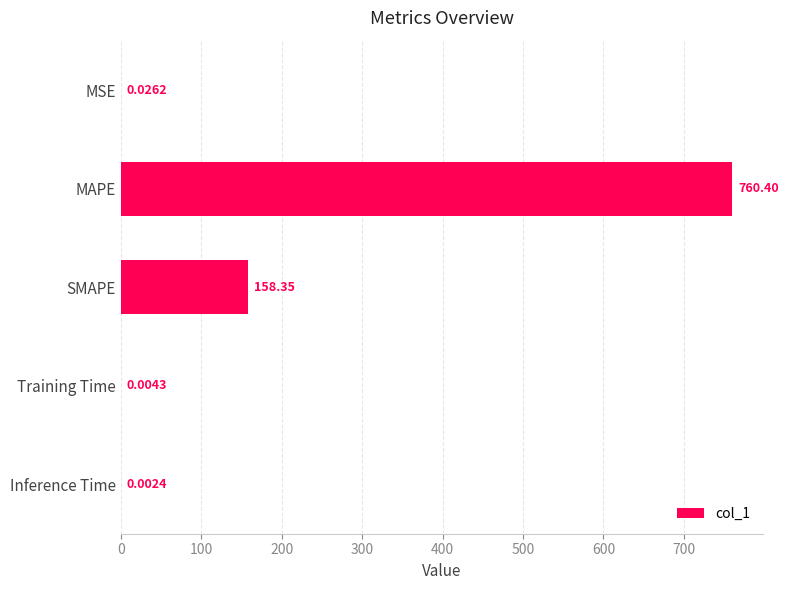

How many data points does each series have?

5